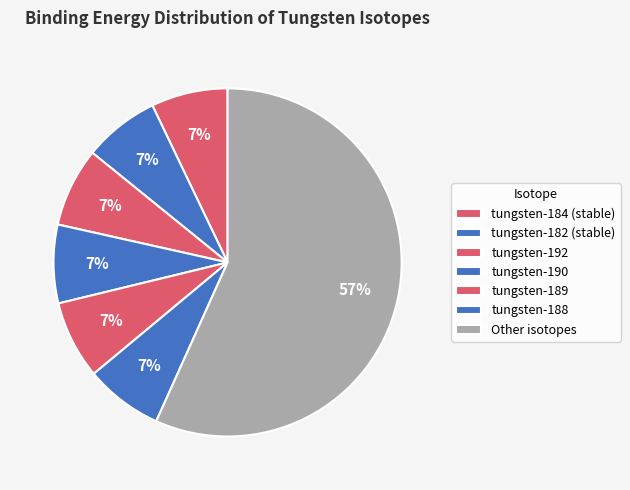

How much of the chart is everything except tungsten-182 (stable)?

93.0%